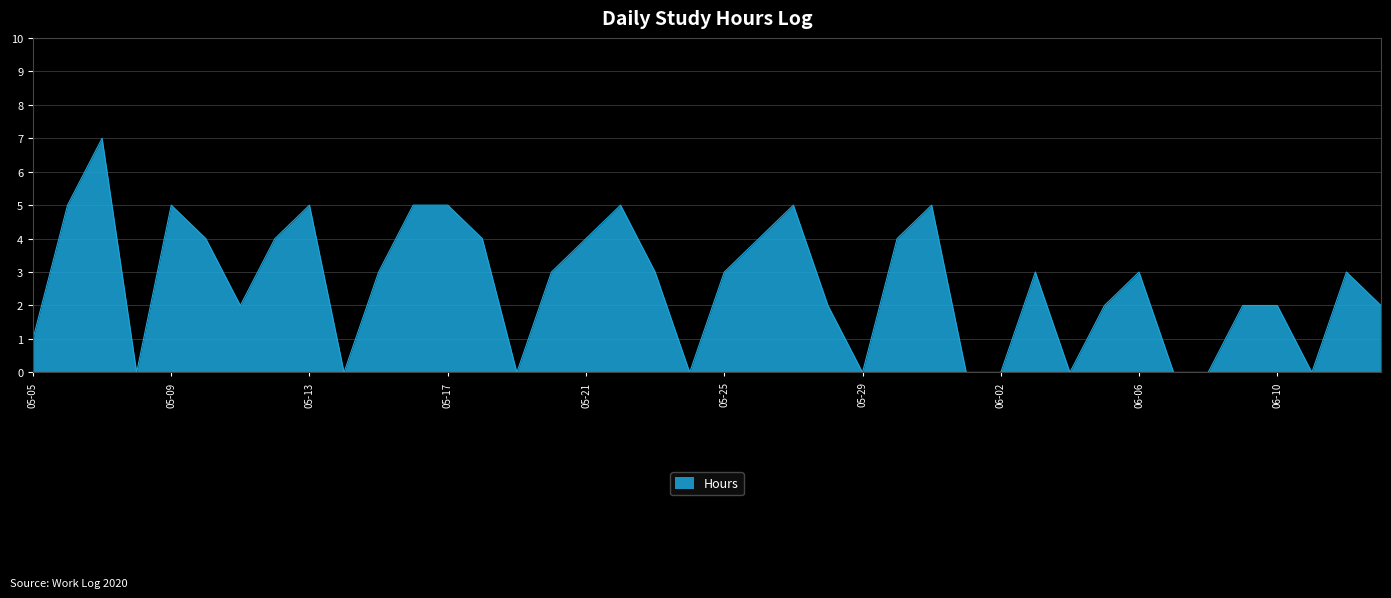

What is the difference between the maximum and minimum values?

7